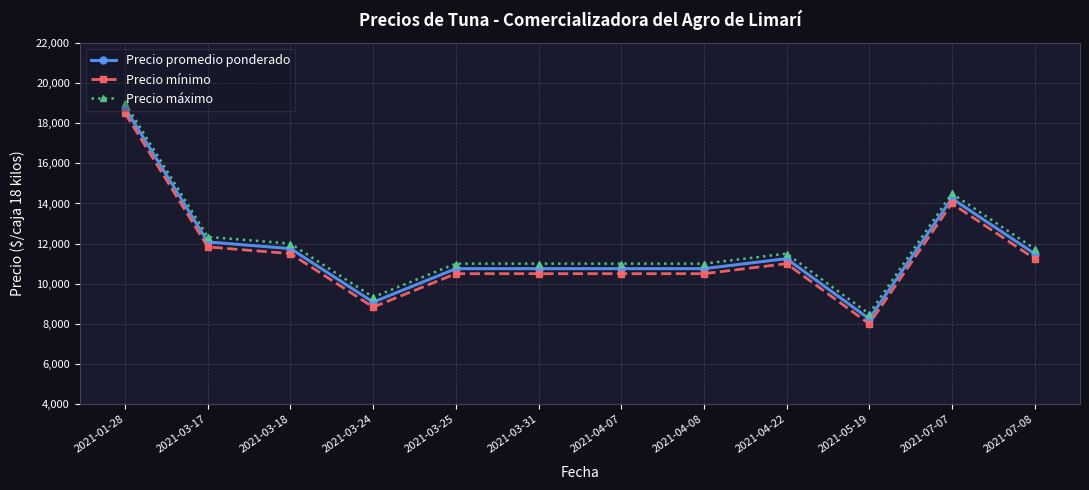

What is the sum of the Precio promedio ponderado values at 2021-04-08 and 2021-03-24?

19833